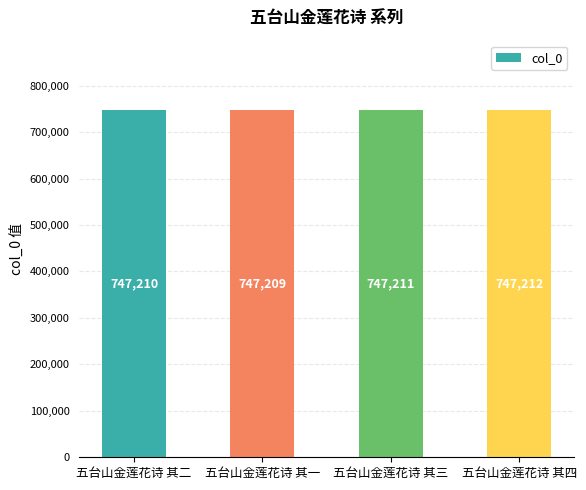

What is the difference between the values at 五台山金莲花诗 其三 and 五台山金莲花诗 其一?

2